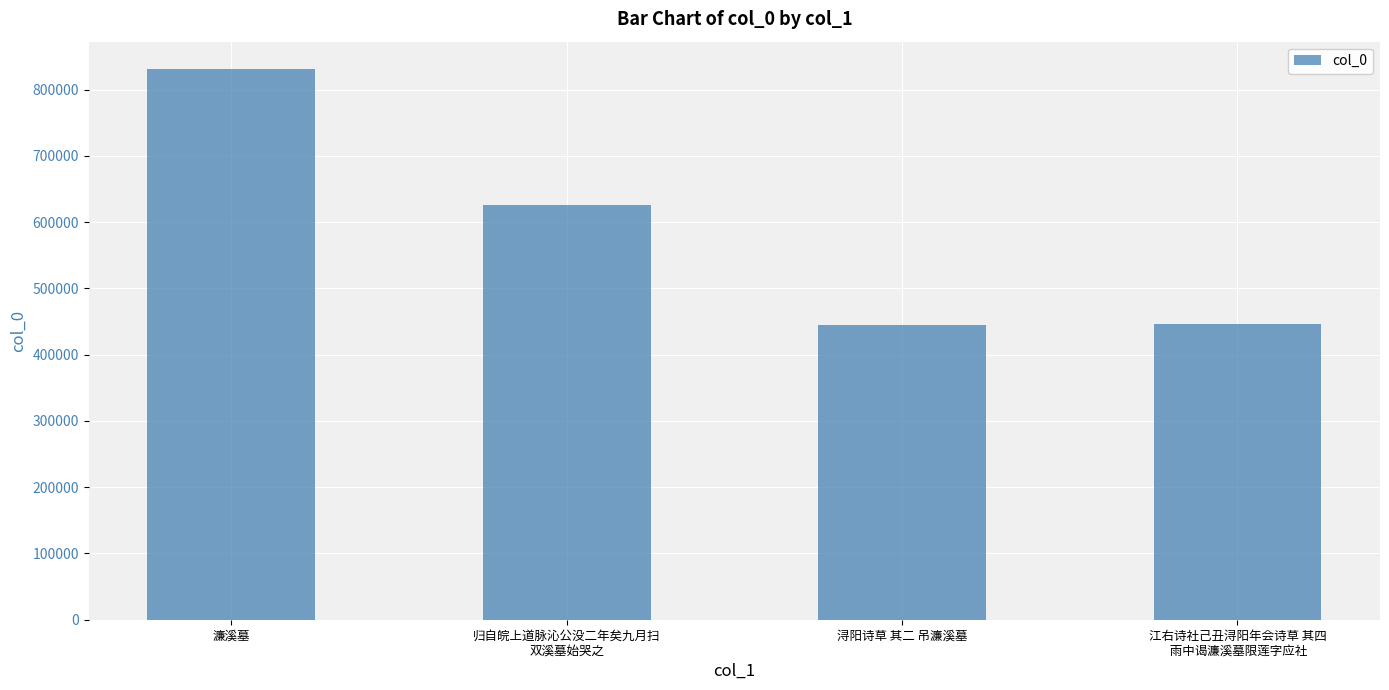

The value at 江右诗社己丑浔阳年会诗草 其四
 雨中谒濂溪墓限莲字应社 is 762460. True or false?

False